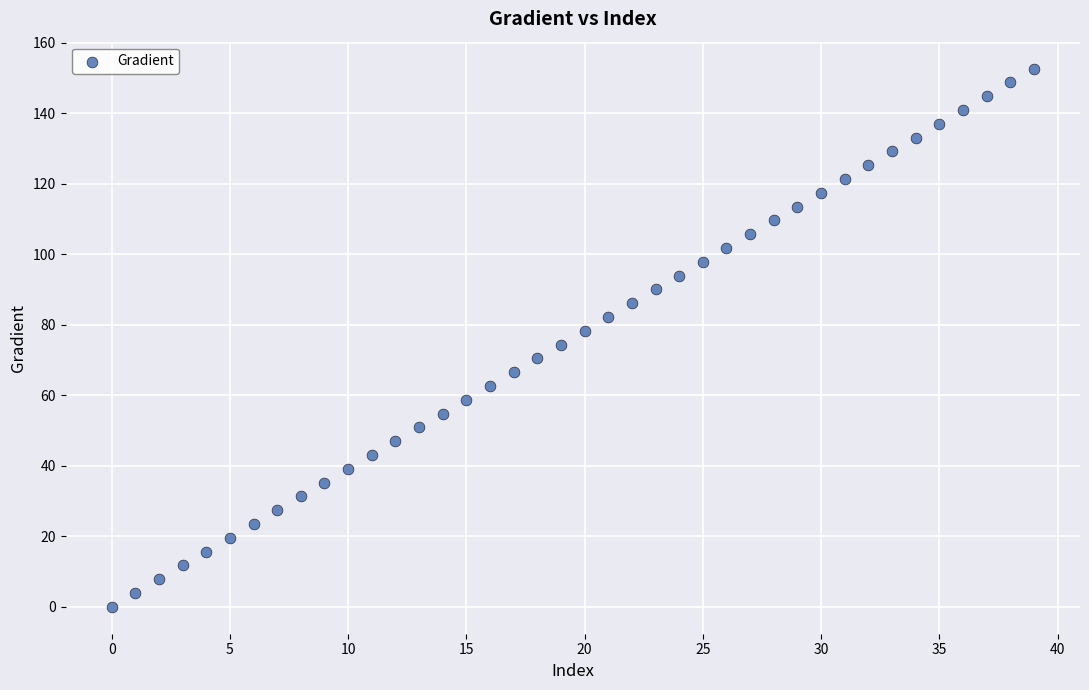

What is the range of Y values (max minus min)?

152.6